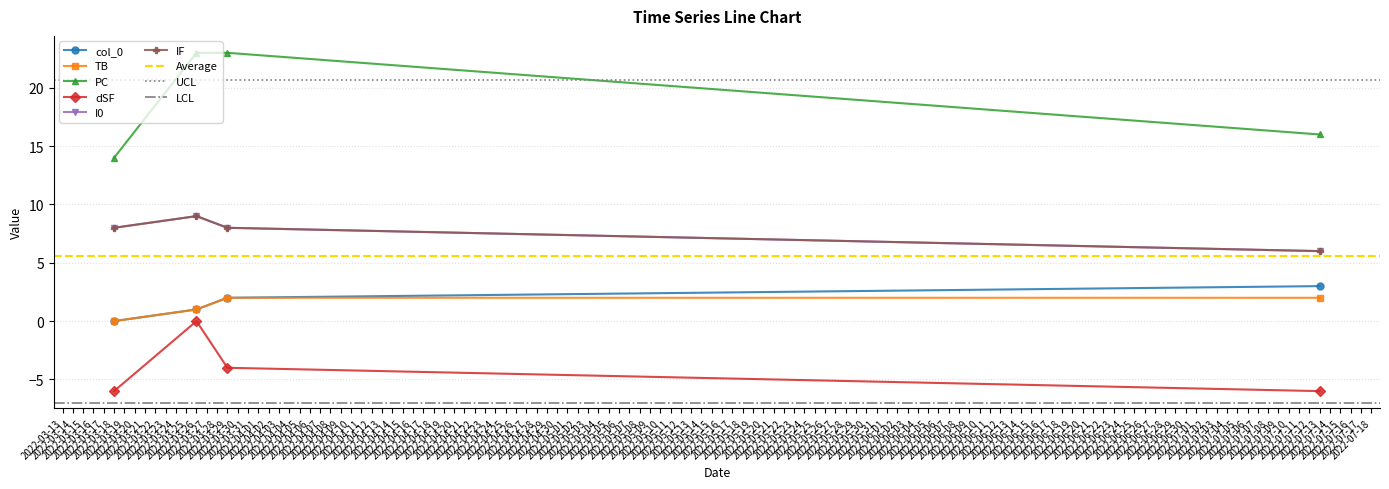

Reading left to right, transcribe all the data shown in this chart.

col_0: 0	1	2	3
TB: 0	1	2	2
PC: 14	23	23	16
dSF: -6	0	-4	-6
I0: 8	9	8	6
IF: 8	9	8	6